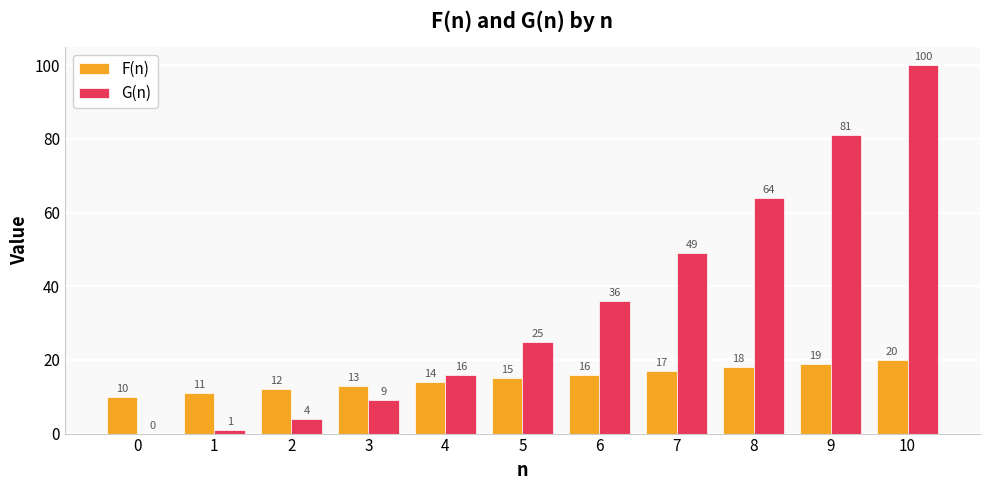

Where is F(n) nearest to the value 15?

5